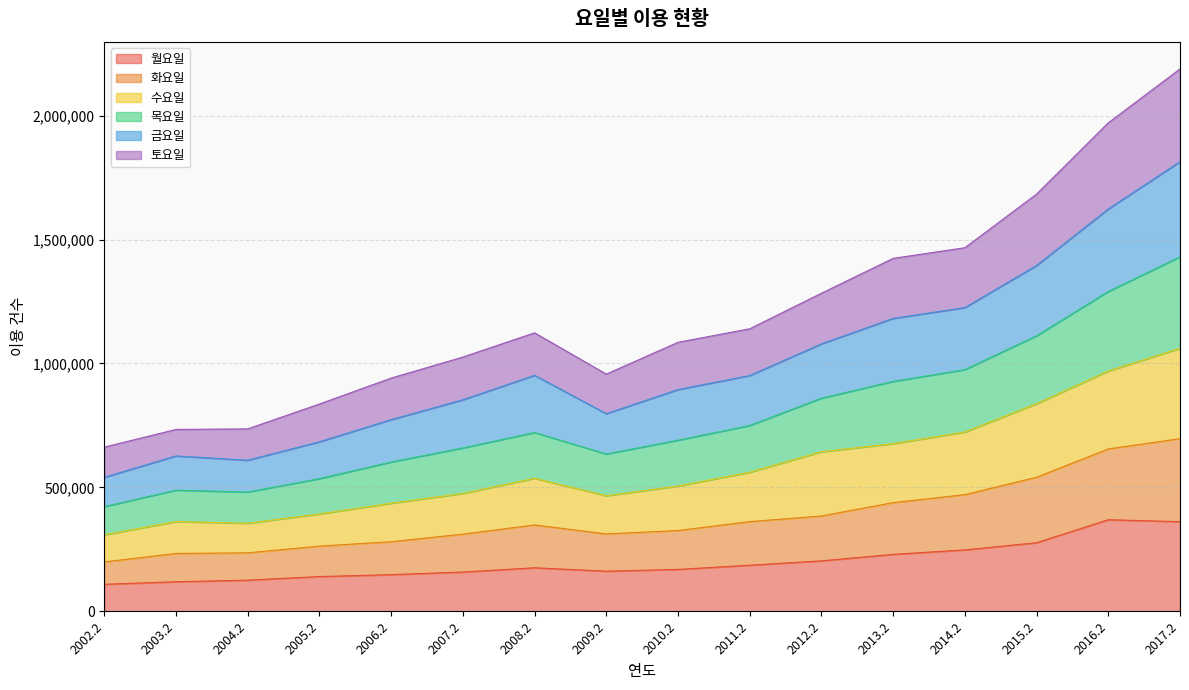

True or false: 금요일 and 토요일 cross at least once.

False